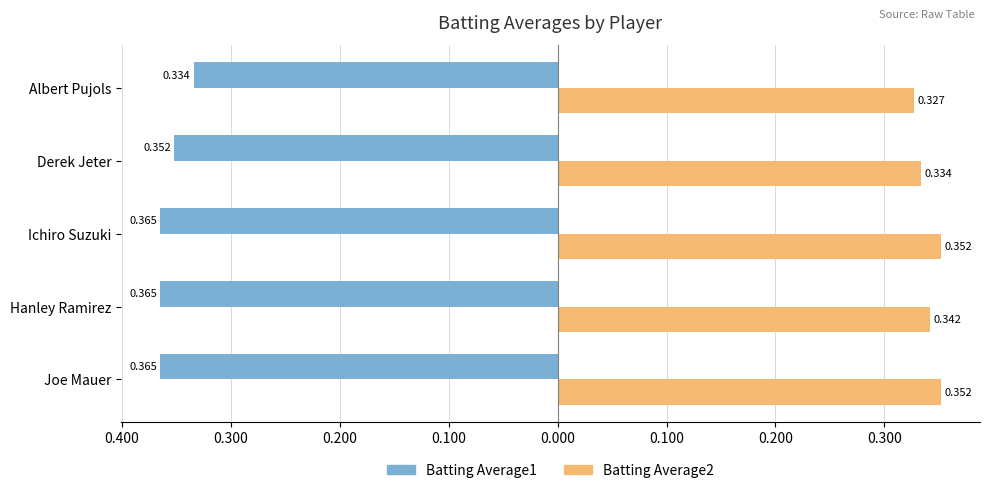

What are all the series names shown in the legend?

Batting Average1, Batting Average2